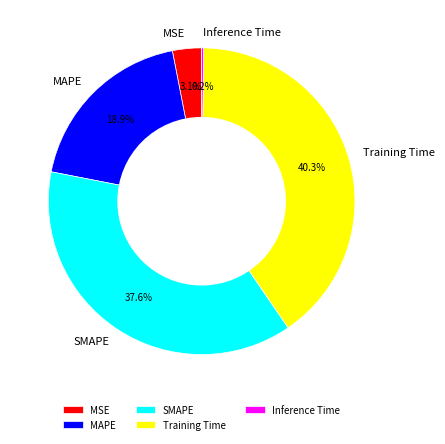

Which has a higher value, MSE or MAPE?

MAPE